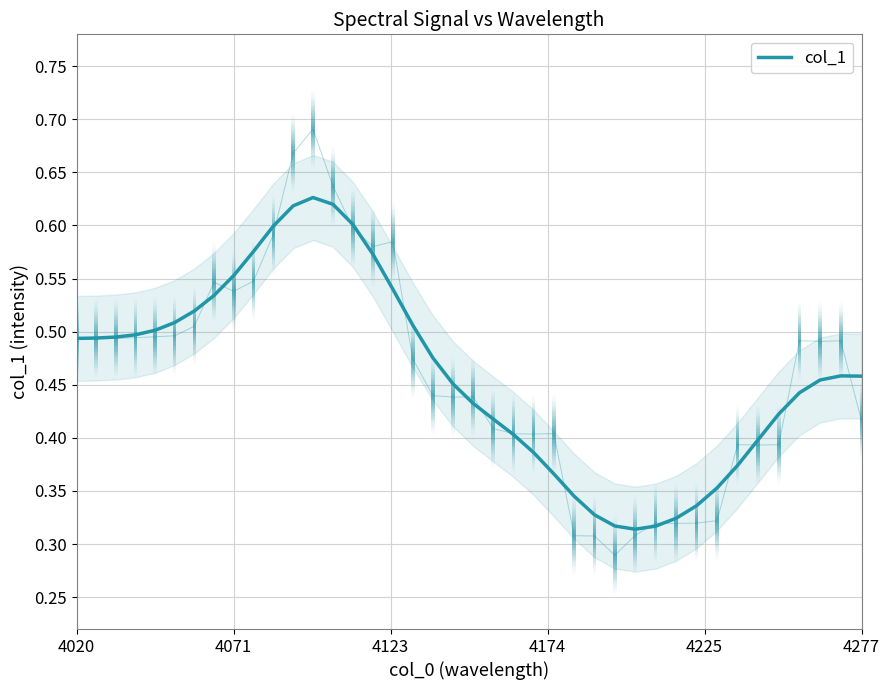

Count the values in the range 0 to 1.

40